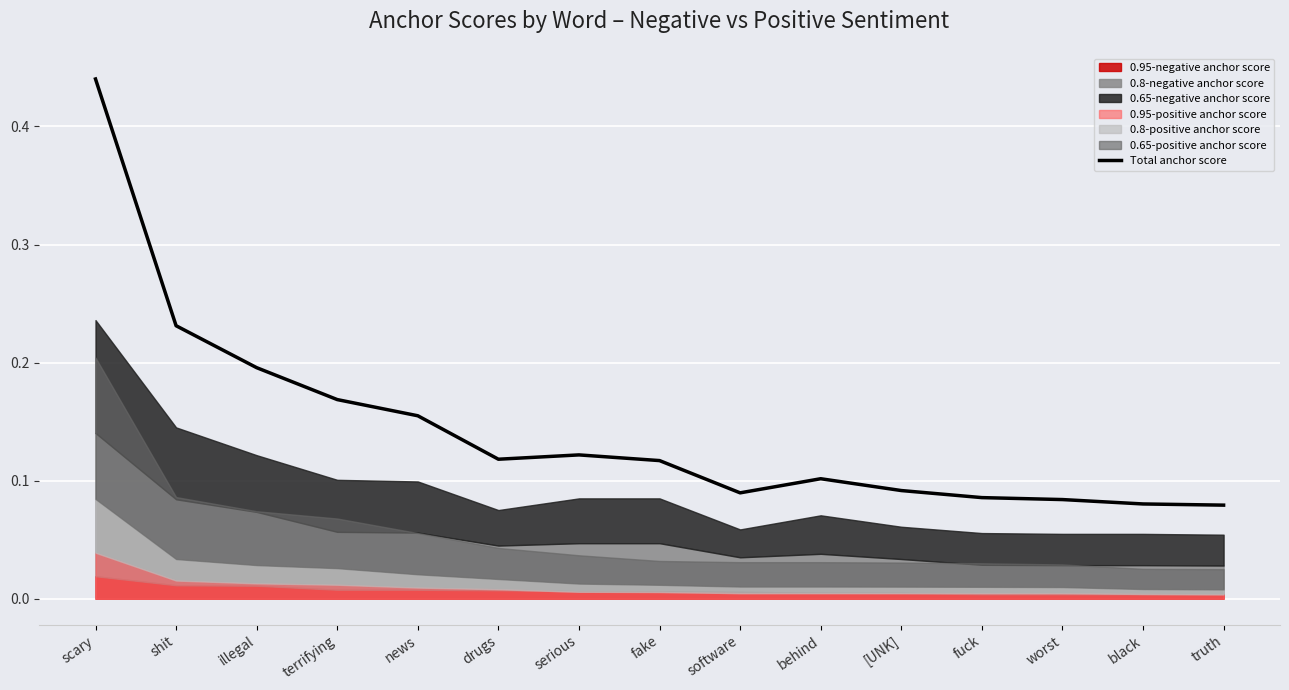

What position from the right is serious?

9